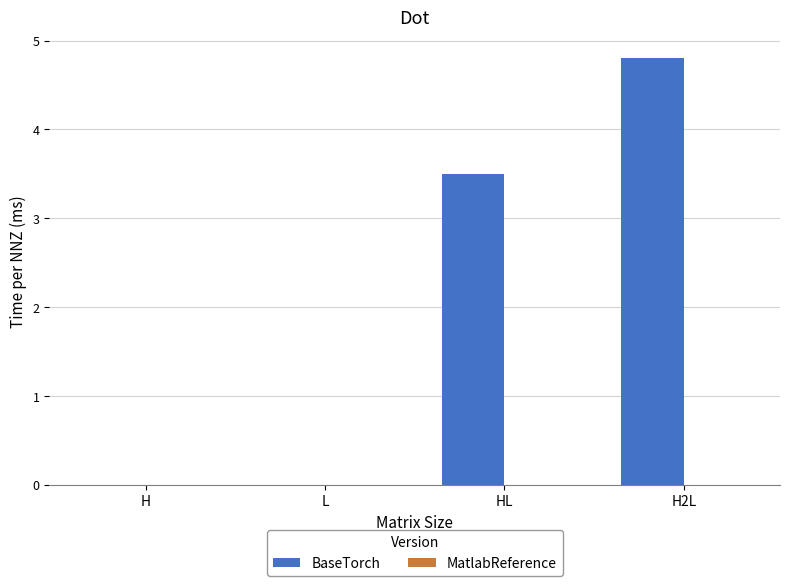

Where is the data nearest to the value 2?

HL